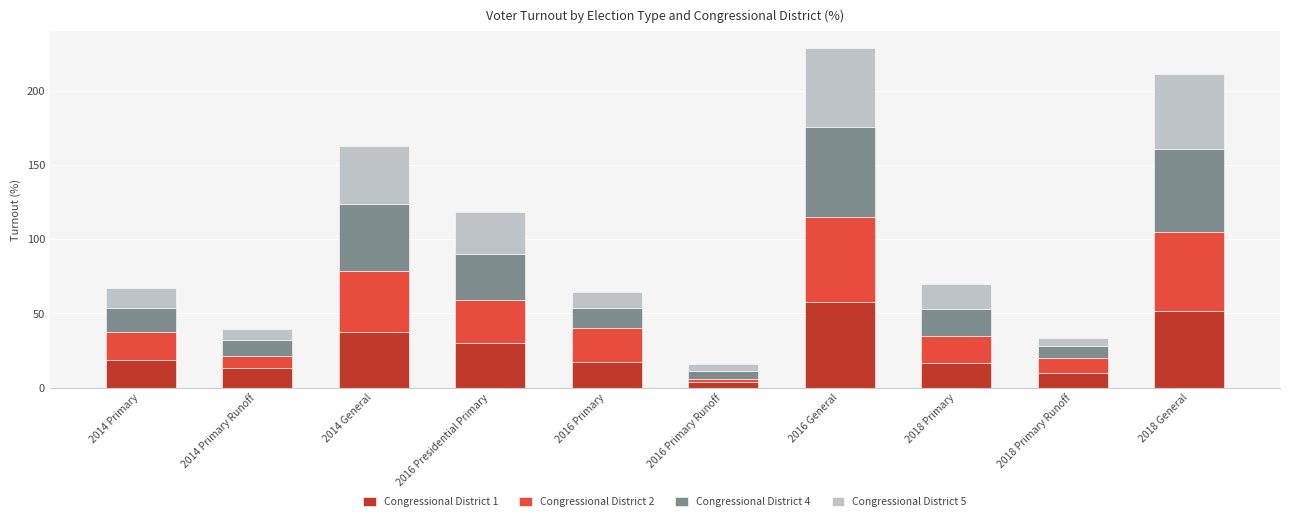

How many categories are shown in the chart?

10